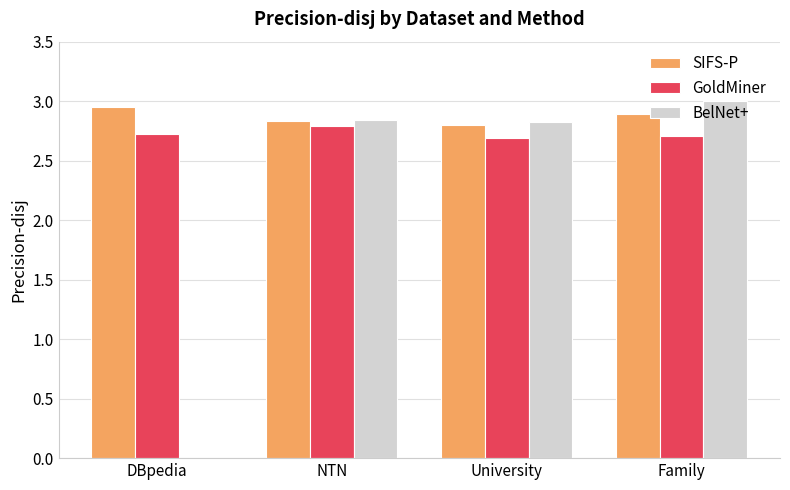

What is the sum of the GoldMiner values at DBpedia and University?

5.4